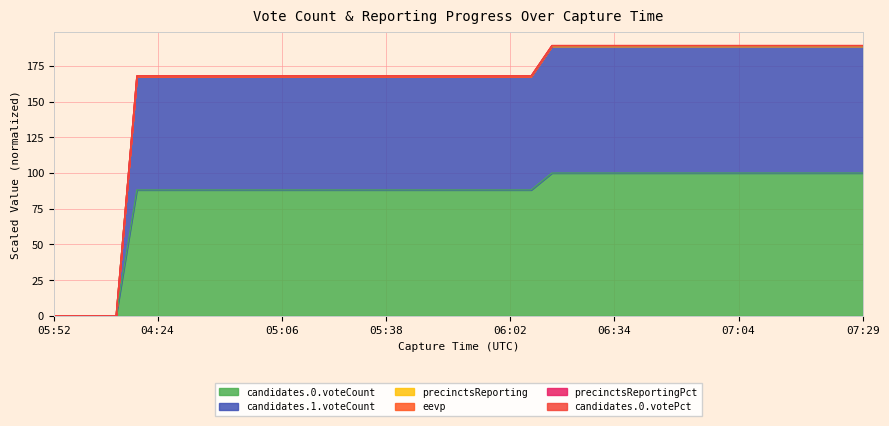

What value does the precinctsReporting series have at 1667972473?

167.9